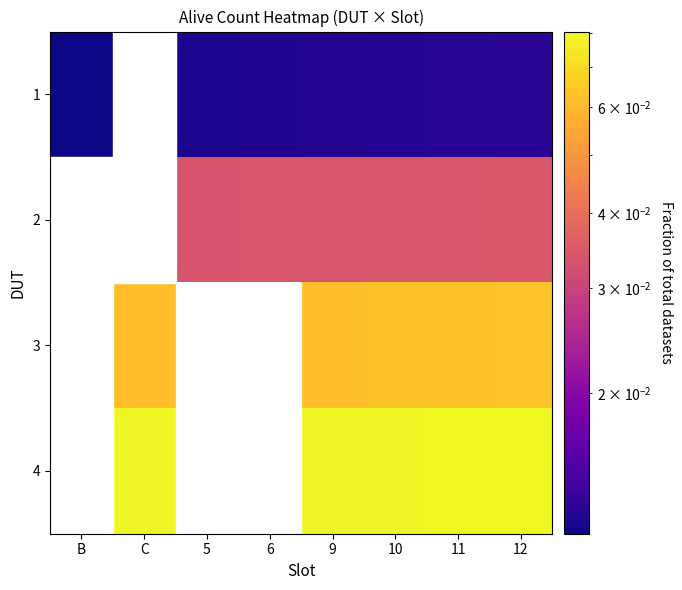

Where does the 2 series first go above 0?

5